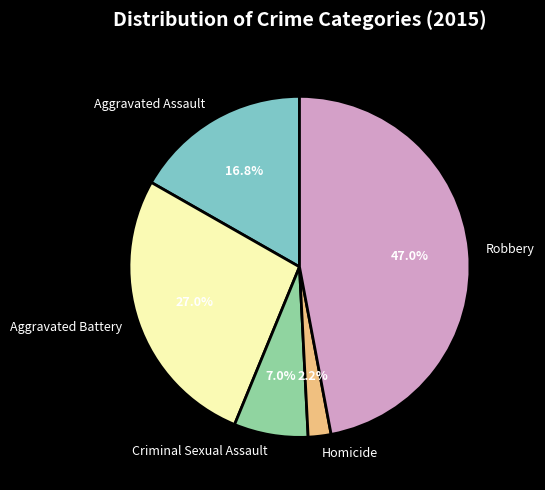

Does Aggravated Battery represent more than half of the total?

No